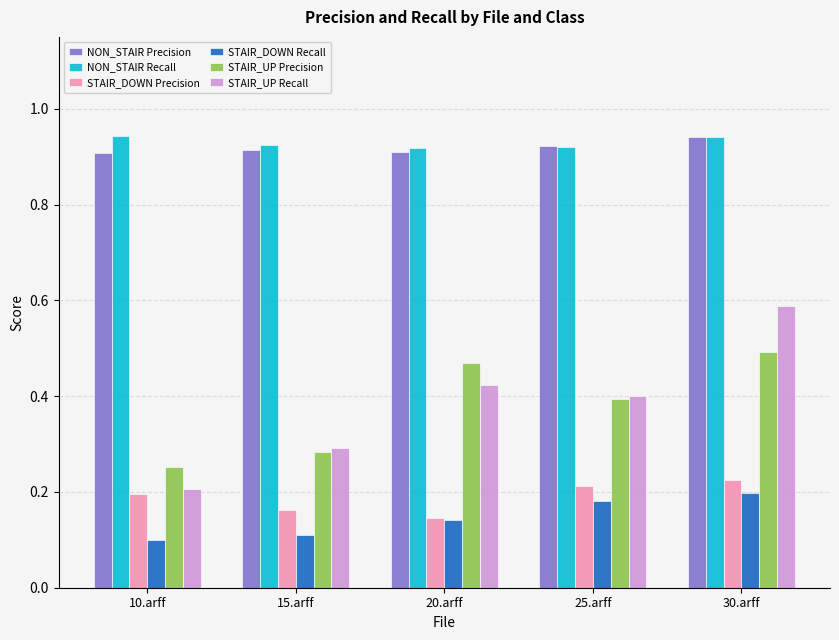

What is the sum of all STAIR_DOWN Recall values?

0.7